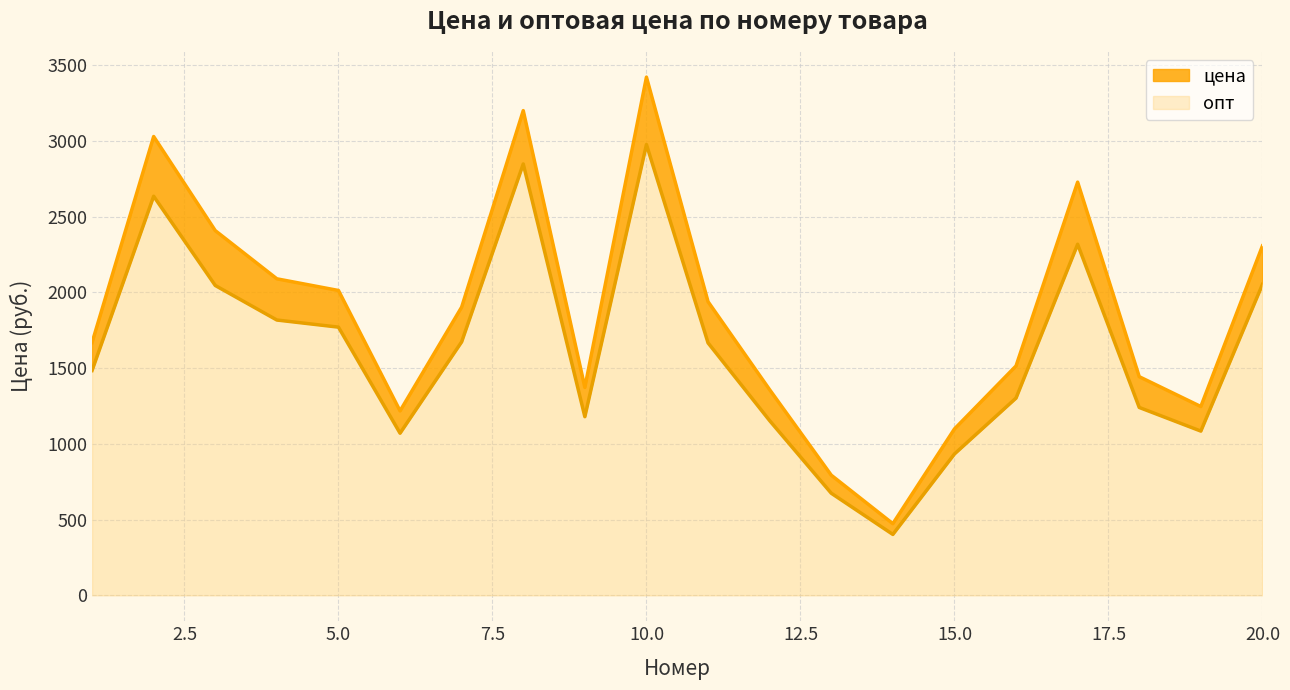

What is the spread (max minus min) of values at 18?

203